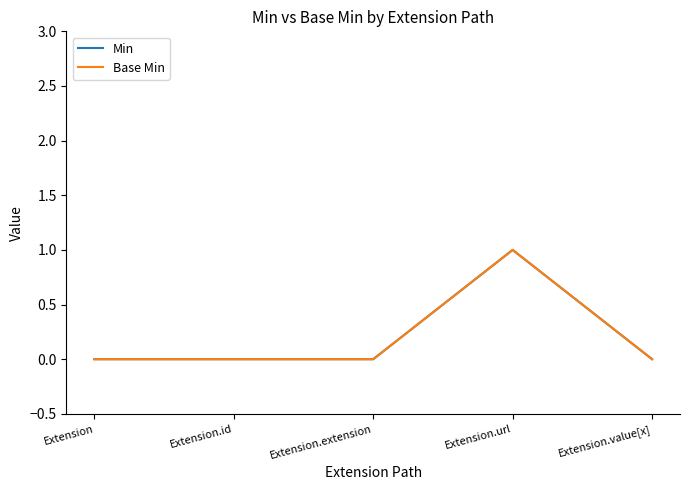

Is the value of Base Min at Extension.url greater than the value of Min at Extension.value[x]?

Yes